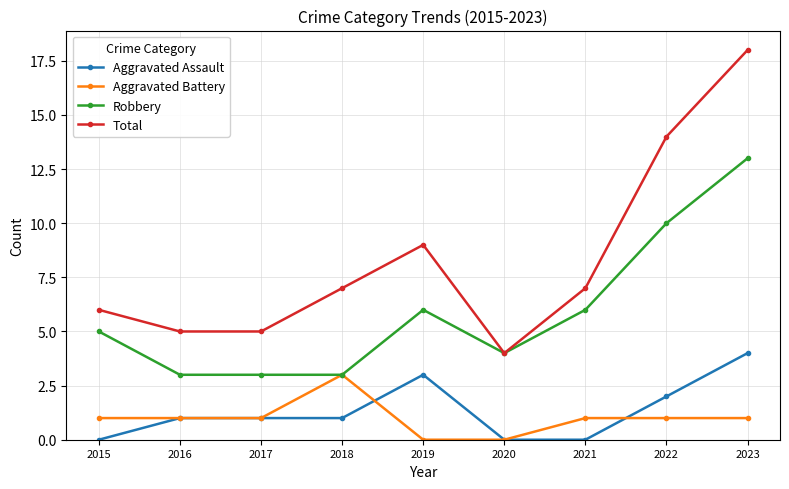

Is it true that Total equals 4 at 2020?

True